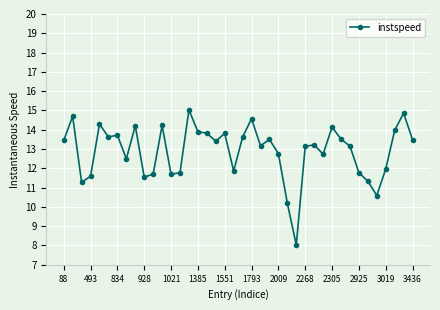

True or false: there are more than 0 points higher than both neighbors.

True